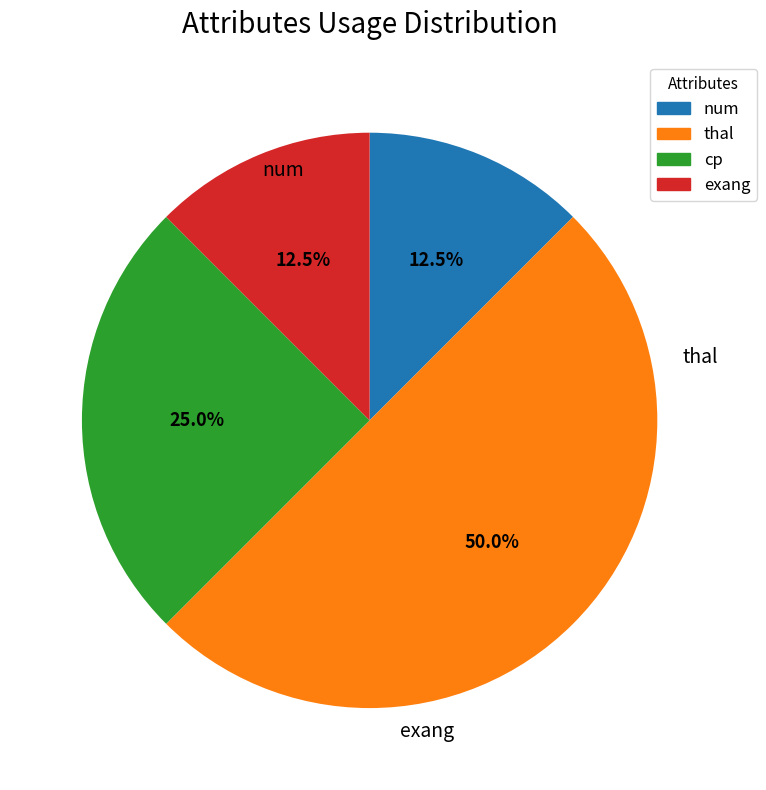

To the nearest percent, what percentage of the pie is num?

12%